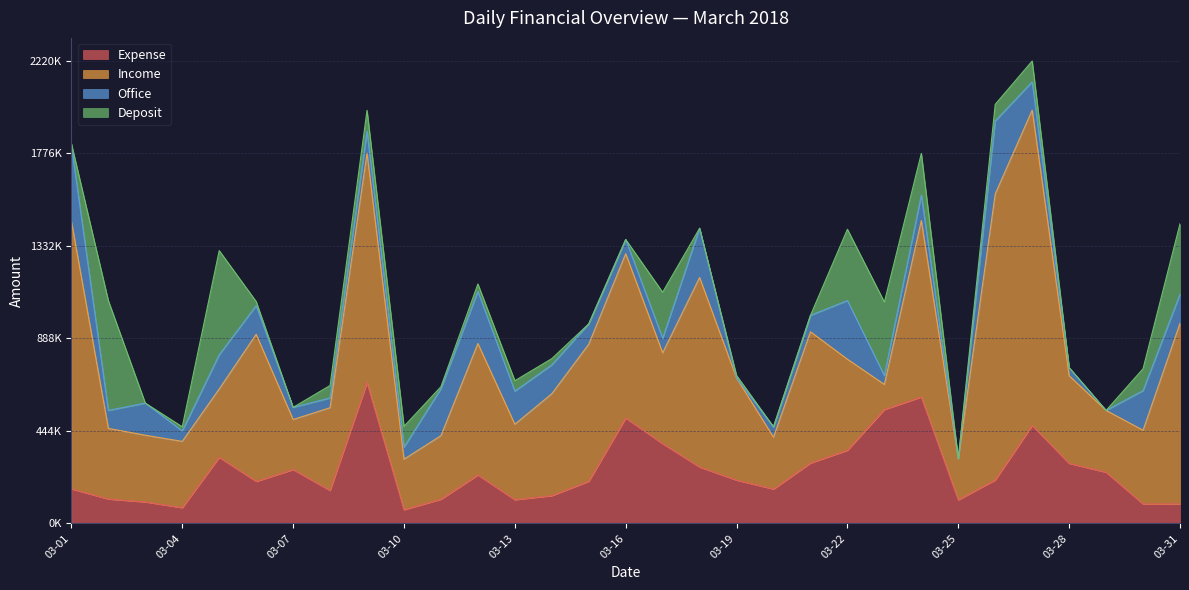

Does the chart display data point markers on the line(s)?

No